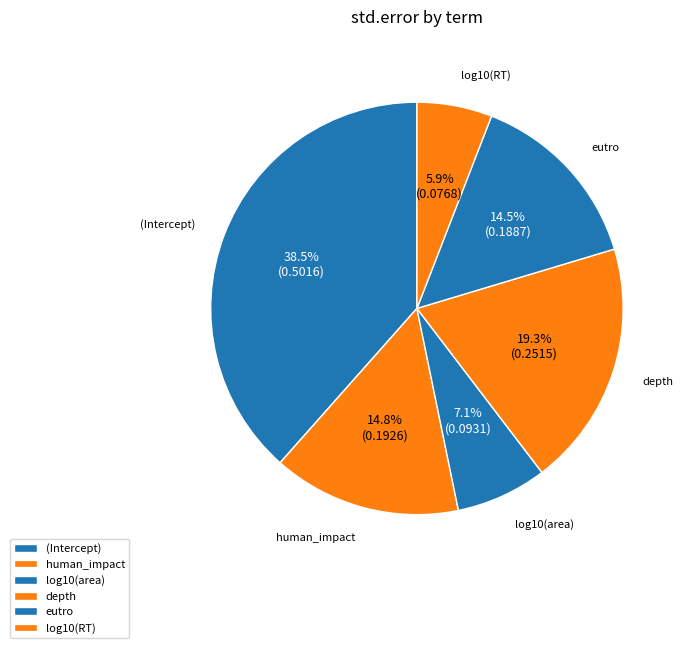

Is it true that log10(RT) is 13% of the pie?

False